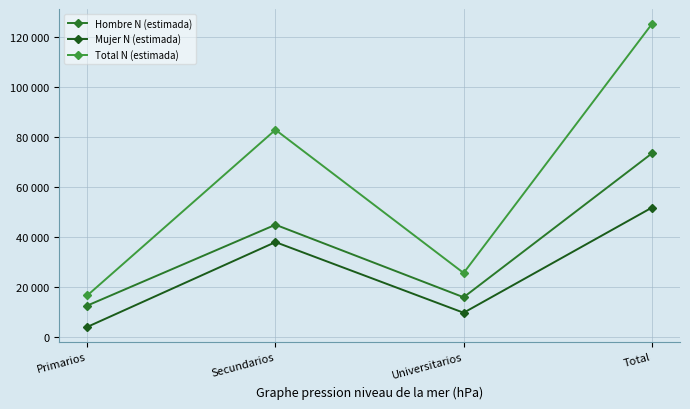

True or false: Total N (estimada) and Mujer N (estimada) intersect in this chart.

False